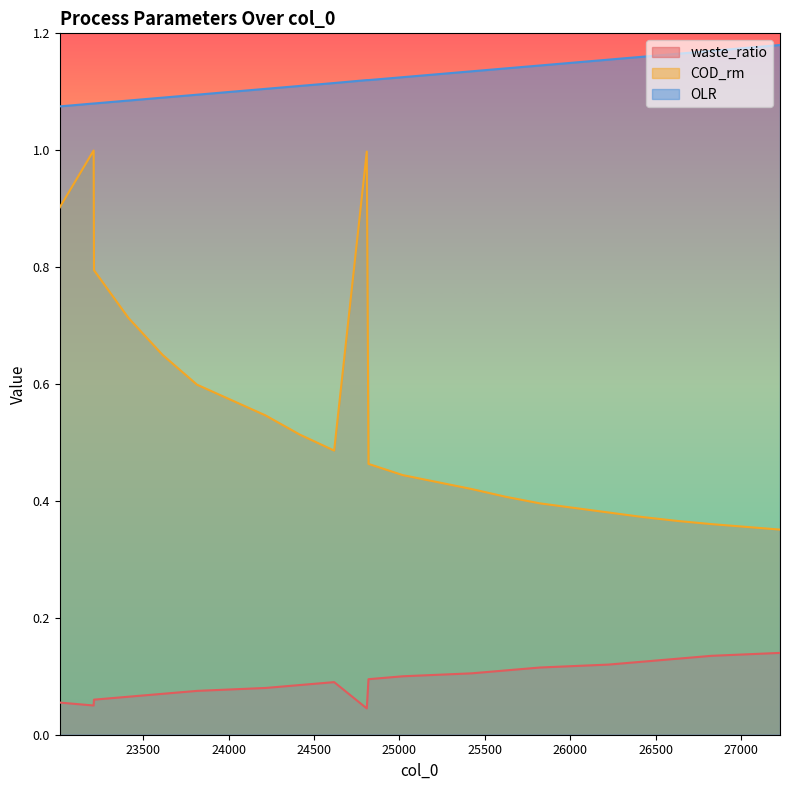

List the labels in order of COD_rm value, smallest first.

27228, 26827, 26626, 26425, 26224, 25823, 25622, 25421, 25020, 24819, 24618, 24417, 24216, 23815, 23614, 23413, 23212, 23011, 24809, 23210